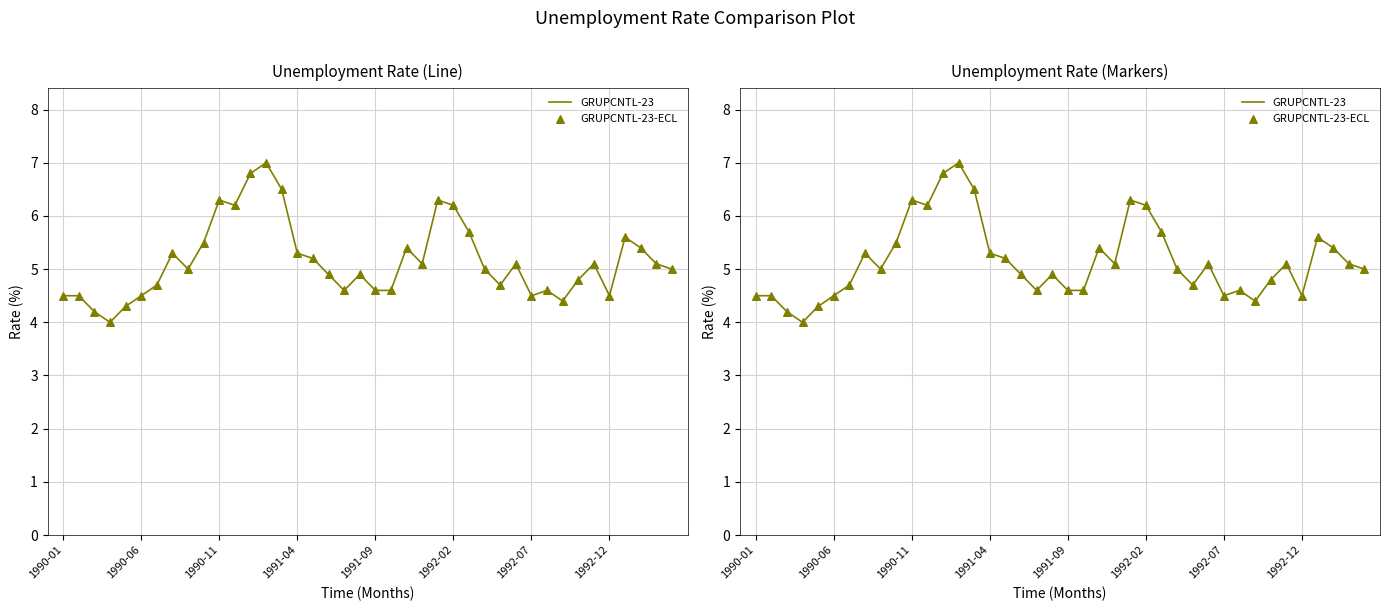

What are all the series names shown in the legend?

GRUPCNTL-23, GRUPCNTL-23-ECL